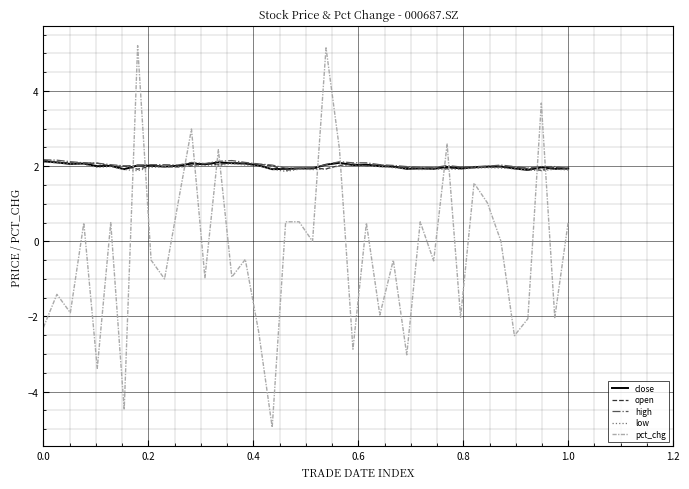

What is the greatest value displayed?

5.2